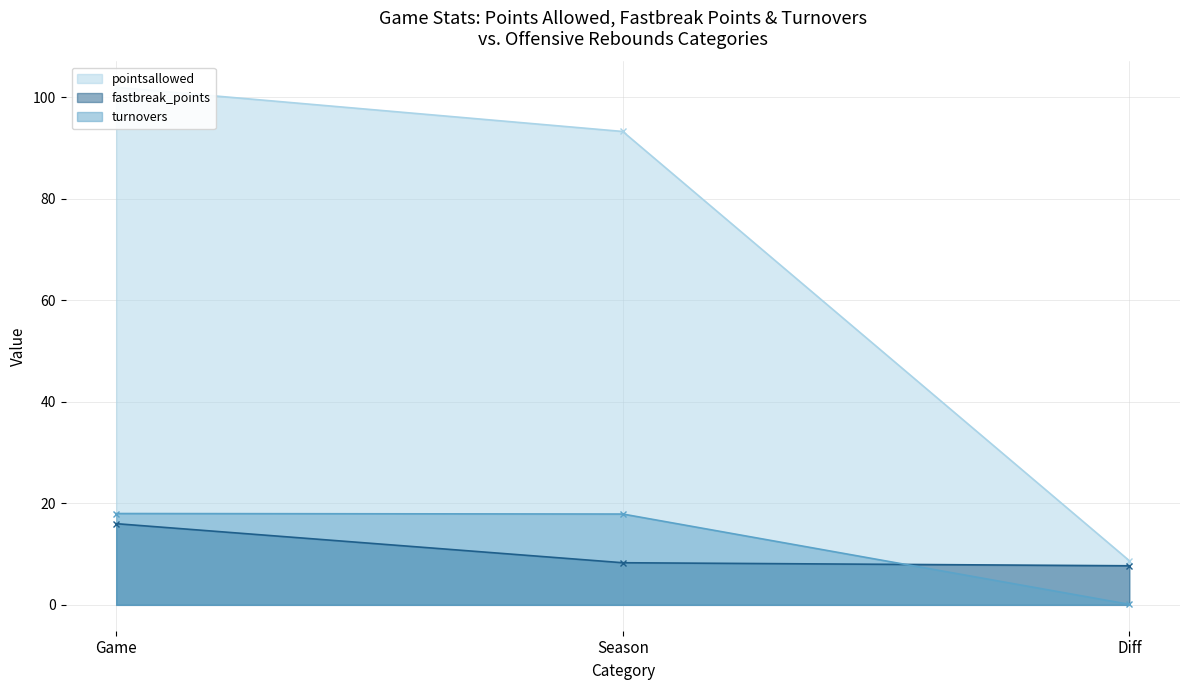

What position from the right is Diff?

1